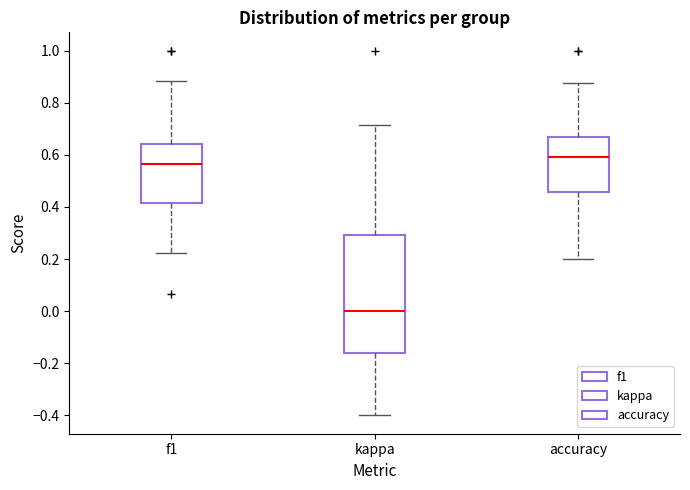

Reading left to right, read every box against the y-axis: the position of its median line, the range the box covers, and the ends of its whiskers. The values are not printed on the chart, so give them approximately, as read against the axis.

f1: median 0.56, box 0.42 to 0.64, whiskers 0.22 to 0.88
kappa: median 0.00, box -0.16 to 0.30, whiskers -0.40 to 0.72
accuracy: median 0.60, box 0.46 to 0.66, whiskers 0.20 to 0.88